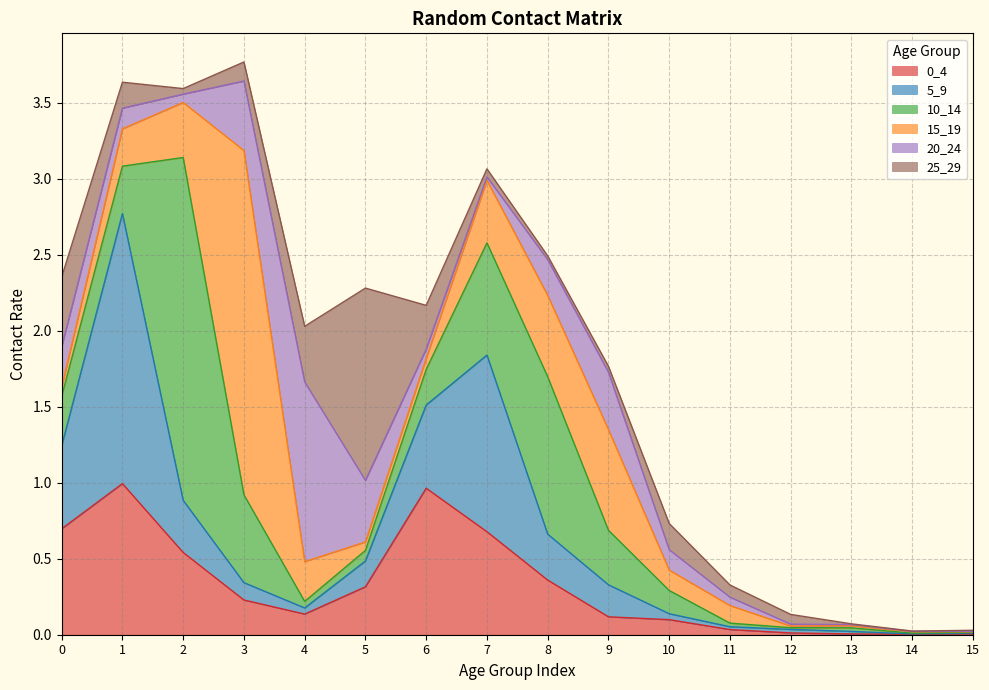

At which category does 15_19 reach its first local valley?

5